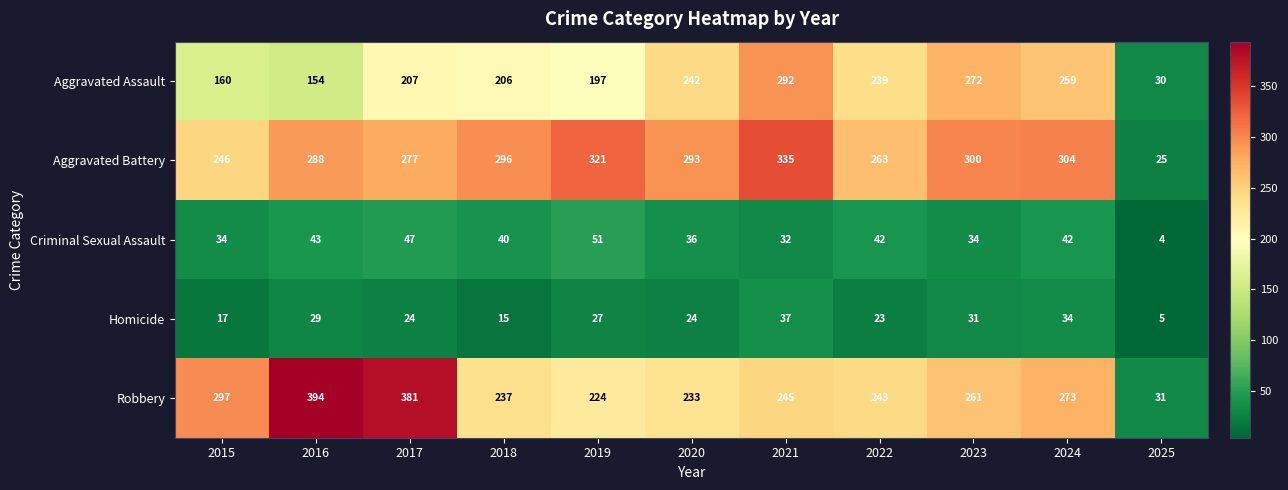

Is it true that Aggravated Battery equals 277 at 2017?

True